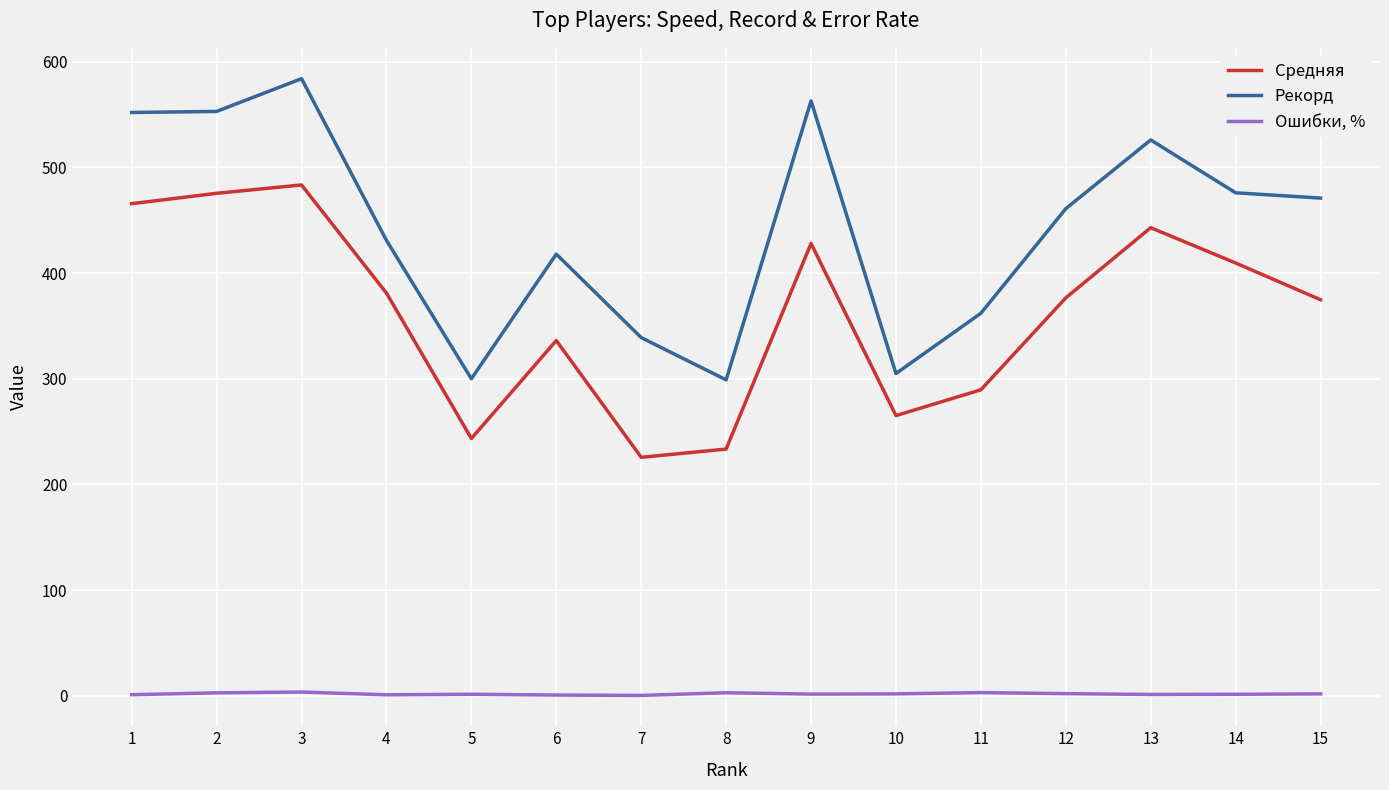

The Ошибки, % series shows 3.1 at 11. True or false?

True